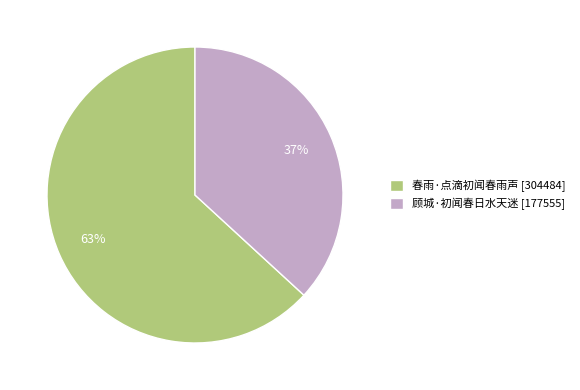

To the nearest percent, what percentage of the pie is 顾城·初闻春日水天迷?

37%